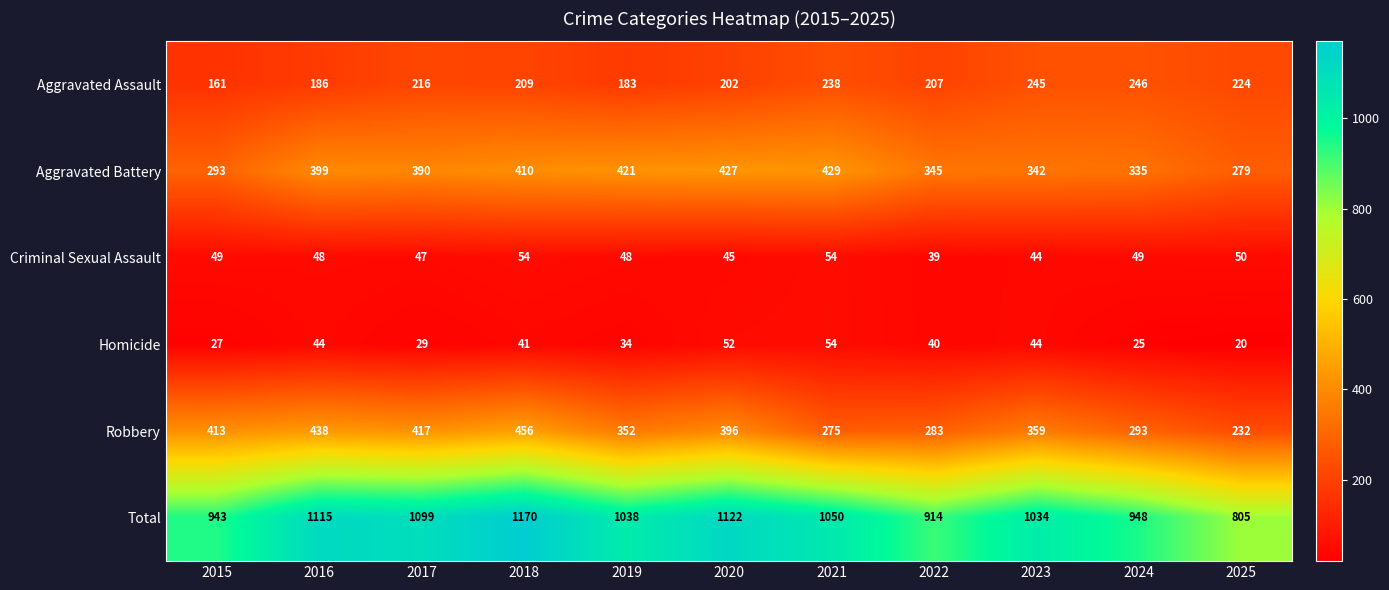

Where is Homicide nearest to the value 37?

2019